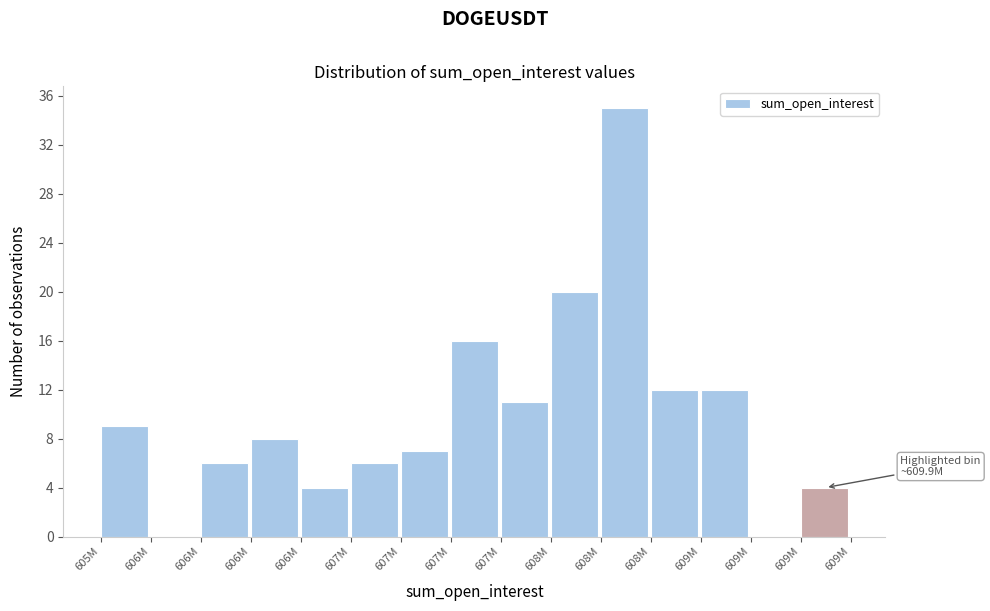

How many categories are shown in the chart?

15